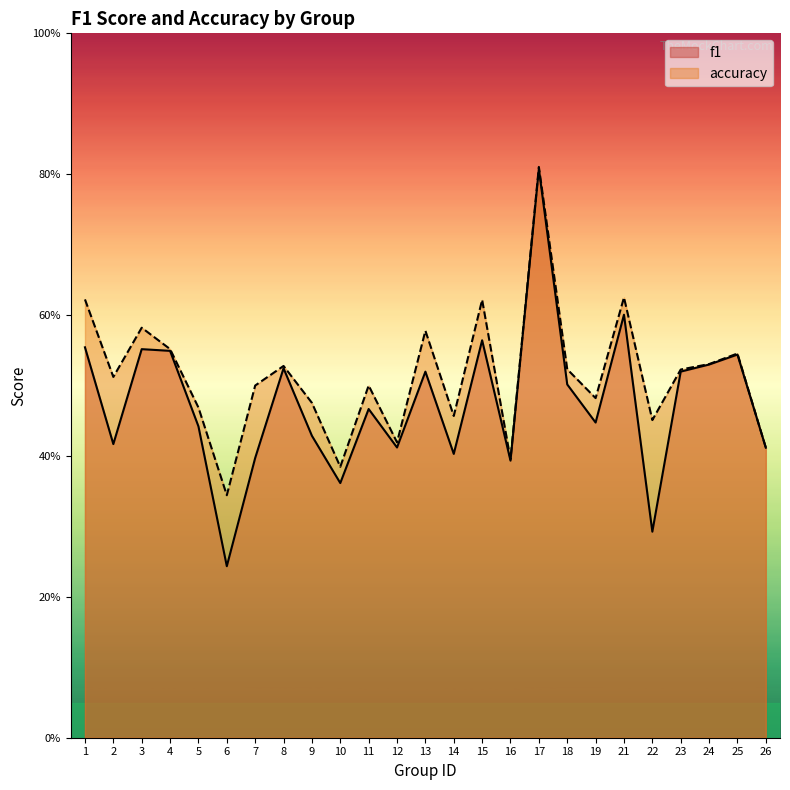

Which series has the widest spread of values?

f1